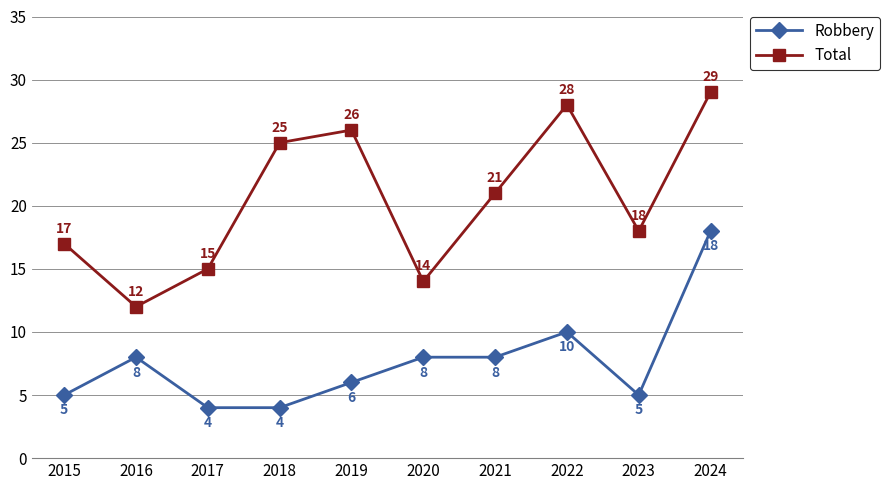

What is the value of the Robbery point at the 8th from the left?

10